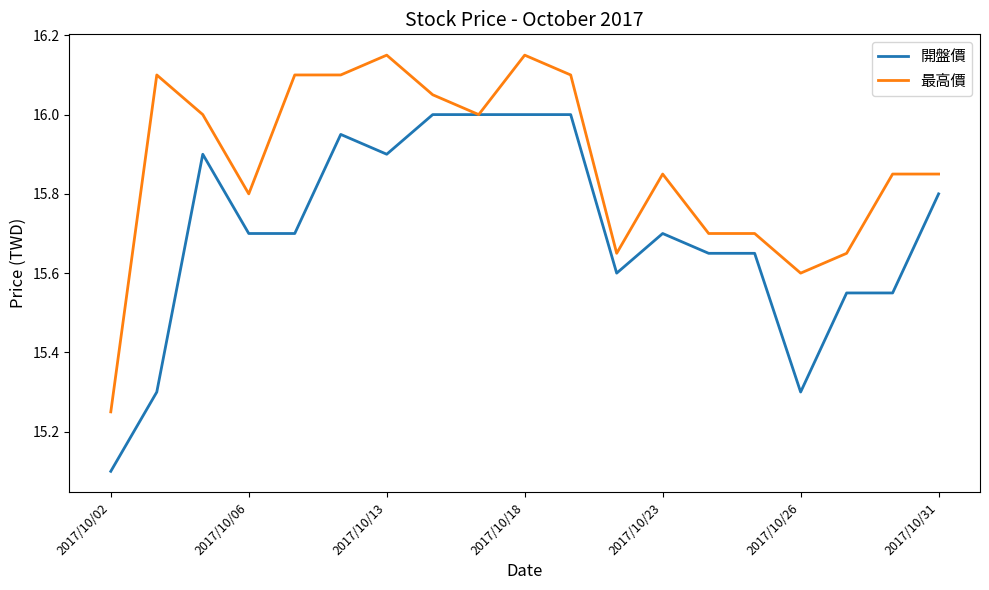

What is the maximum value for 開盤價?

16.0